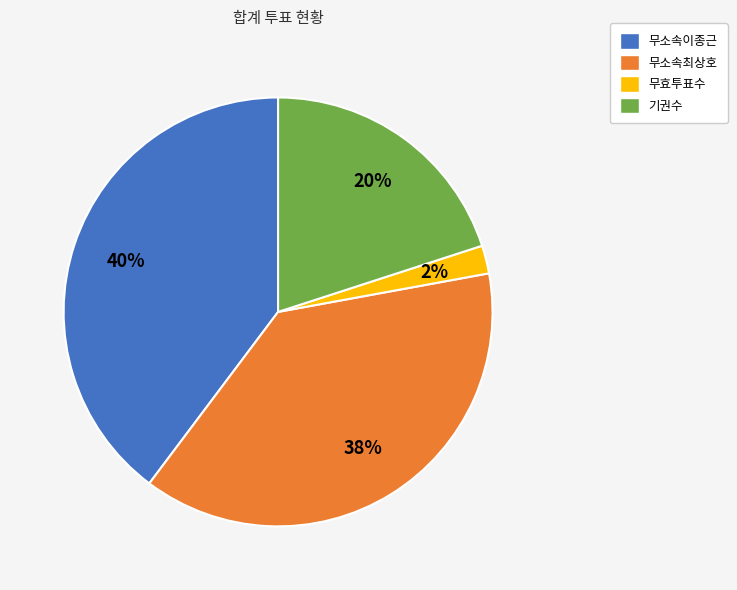

Between 무효투표수 and 기권수, which is larger?

기권수